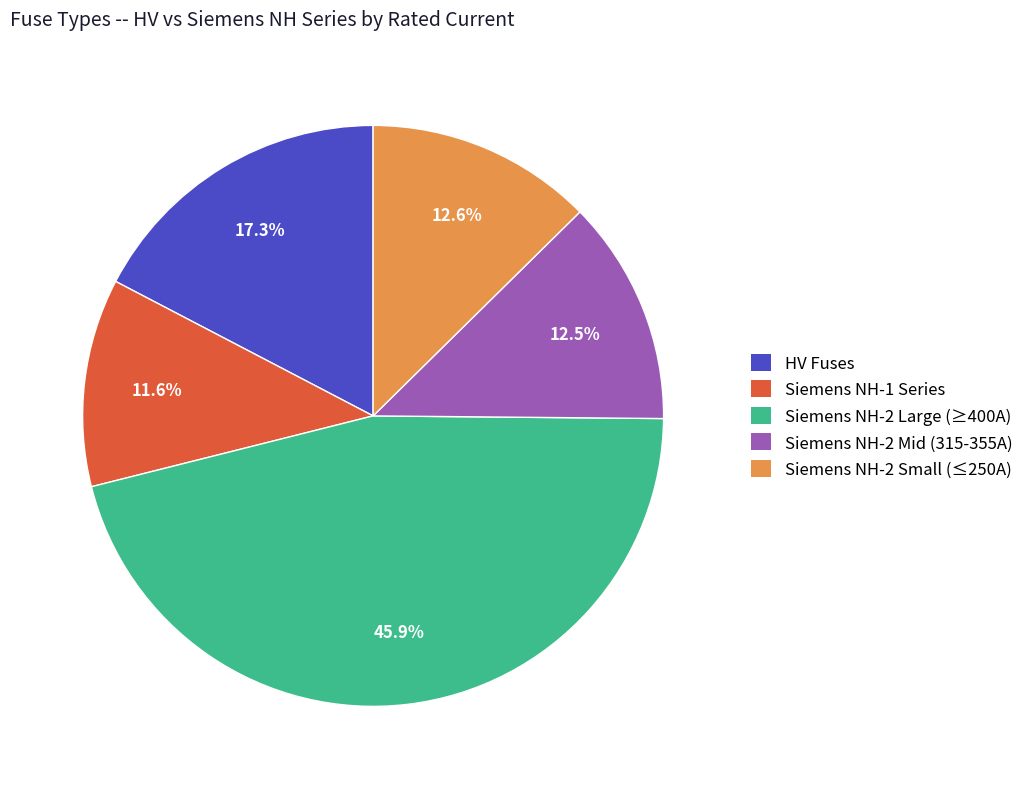

Is there a majority slice in this chart?

No